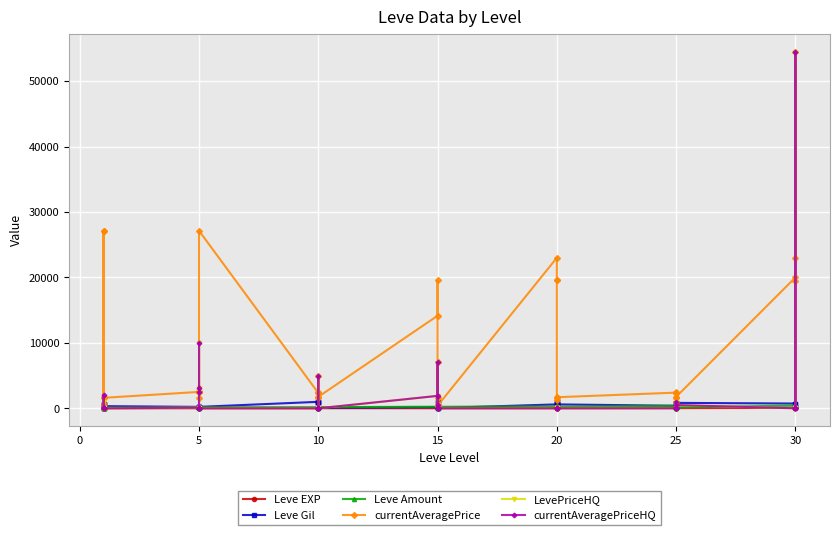

Which series has the largest total across all categories?

currentAveragePrice